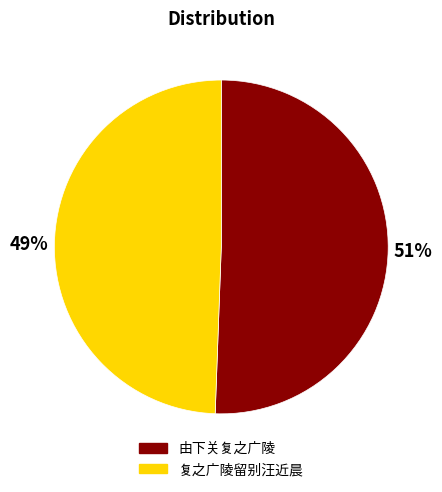

Which slice represents more than half of the pie?

由下关复之广陵